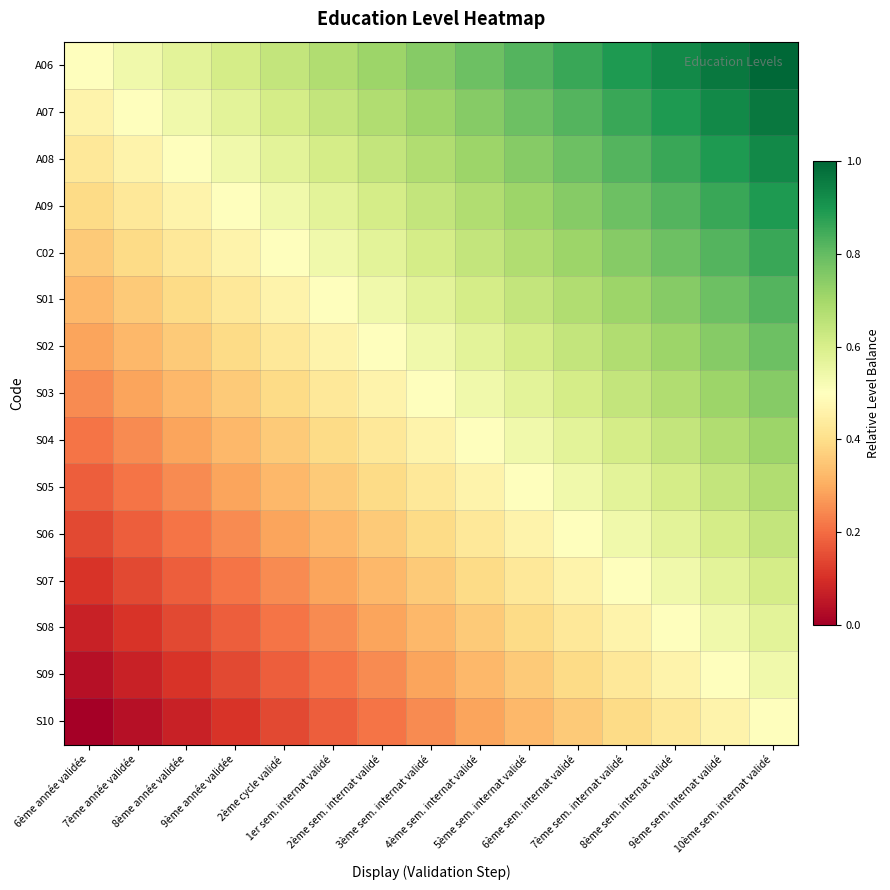

Reading right to left, what are all the values shown in this chart?

A06: 10ème sem. internat validé=1.0	9ème sem. internat validé=1.0	8ème sem. internat validé=0.9	7ème sem. internat validé=0.9	6ème sem. internat validé=0.9	5ème sem. internat validé=0.8	4ème sem. internat validé=0.8	3ème sem. internat validé=0.7	2ème sem. internat validé=0.7	1er sem. internat validé=0.7	2ème cycle validé=0.6	9ème année validée=0.6	8ème année validée=0.6	7ème année validée=0.5	6ème année validée=0.5
A07: 10ème sem. internat validé=1.0	9ème sem. internat validé=0.9	8ème sem. internat validé=0.9	7ème sem. internat validé=0.9	6ème sem. internat validé=0.8	5ème sem. internat validé=0.8	4ème sem. internat validé=0.7	3ème sem. internat validé=0.7	2ème sem. internat validé=0.7	1er sem. internat validé=0.6	2ème cycle validé=0.6	9ème année validée=0.6	8ème année validée=0.5	7ème année validée=0.5	6ème année validée=0.5
A08: 10ème sem. internat validé=0.9	9ème sem. internat validé=0.9	8ème sem. internat validé=0.9	7ème sem. internat validé=0.8	6ème sem. internat validé=0.8	5ème sem. internat validé=0.7	4ème sem. internat validé=0.7	3ème sem. internat validé=0.7	2ème sem. internat validé=0.6	1er sem. internat validé=0.6	2ème cycle validé=0.6	9ème année validée=0.5	8ème année validée=0.5	7ème année validée=0.5	6ème année validée=0.4
A09: 10ème sem. internat validé=0.9	9ème sem. internat validé=0.9	8ème sem. internat validé=0.8	7ème sem. internat validé=0.8	6ème sem. internat validé=0.7	5ème sem. internat validé=0.7	4ème sem. internat validé=0.7	3ème sem. internat validé=0.6	2ème sem. internat validé=0.6	1er sem. internat validé=0.6	2ème cycle validé=0.5	9ème année validée=0.5	8ème année validée=0.5	7ème année validée=0.4	6ème année validée=0.4
C02: 10ème sem. internat validé=0.9	9ème sem. internat validé=0.8	8ème sem. internat validé=0.8	7ème sem. internat validé=0.7	6ème sem. internat validé=0.7	5ème sem. internat validé=0.7	4ème sem. internat validé=0.6	3ème sem. internat validé=0.6	2ème sem. internat validé=0.6	1er sem. internat validé=0.5	2ème cycle validé=0.5	9ème année validée=0.5	8ème année validée=0.4	7ème année validée=0.4	6ème année validée=0.4
S01: 10ème sem. internat validé=0.8	9ème sem. internat validé=0.8	8ème sem. internat validé=0.7	7ème sem. internat validé=0.7	6ème sem. internat validé=0.7	5ème sem. internat validé=0.6	4ème sem. internat validé=0.6	3ème sem. internat validé=0.6	2ème sem. internat validé=0.5	1er sem. internat validé=0.5	2ème cycle validé=0.5	9ème année validée=0.4	8ème année validée=0.4	7ème année validée=0.4	6ème année validée=0.3
S02: 10ème sem. internat validé=0.8	9ème sem. internat validé=0.7	8ème sem. internat validé=0.7	7ème sem. internat validé=0.7	6ème sem. internat validé=0.6	5ème sem. internat validé=0.6	4ème sem. internat validé=0.6	3ème sem. internat validé=0.5	2ème sem. internat validé=0.5	1er sem. internat validé=0.5	2ème cycle validé=0.4	9ème année validée=0.4	8ème année validée=0.4	7ème année validée=0.3	6ème année validée=0.3
S03: 10ème sem. internat validé=0.7	9ème sem. internat validé=0.7	8ème sem. internat validé=0.7	7ème sem. internat validé=0.6	6ème sem. internat validé=0.6	5ème sem. internat validé=0.6	4ème sem. internat validé=0.5	3ème sem. internat validé=0.5	2ème sem. internat validé=0.5	1er sem. internat validé=0.4	2ème cycle validé=0.4	9ème année validée=0.4	8ème année validée=0.3	7ème année validée=0.3	6ème année validée=0.2
S04: 10ème sem. internat validé=0.7	9ème sem. internat validé=0.7	8ème sem. internat validé=0.6	7ème sem. internat validé=0.6	6ème sem. internat validé=0.6	5ème sem. internat validé=0.5	4ème sem. internat validé=0.5	3ème sem. internat validé=0.5	2ème sem. internat validé=0.4	1er sem. internat validé=0.4	2ème cycle validé=0.4	9ème année validée=0.3	8ème année validée=0.3	7ème année validée=0.2	6ème année validée=0.2
S05: 10ème sem. internat validé=0.7	9ème sem. internat validé=0.6	8ème sem. internat validé=0.6	7ème sem. internat validé=0.6	6ème sem. internat validé=0.5	5ème sem. internat validé=0.5	4ème sem. internat validé=0.5	3ème sem. internat validé=0.4	2ème sem. internat validé=0.4	1er sem. internat validé=0.4	2ème cycle validé=0.3	9ème année validée=0.3	8ème année validée=0.2	7ème année validée=0.2	6ème année validée=0.2
S06: 10ème sem. internat validé=0.6	9ème sem. internat validé=0.6	8ème sem. internat validé=0.6	7ème sem. internat validé=0.5	6ème sem. internat validé=0.5	5ème sem. internat validé=0.5	4ème sem. internat validé=0.4	3ème sem. internat validé=0.4	2ème sem. internat validé=0.4	1er sem. internat validé=0.3	2ème cycle validé=0.3	9ème année validée=0.2	8ème année validée=0.2	7ème année validée=0.2	6ème année validée=0.1
S07: 10ème sem. internat validé=0.6	9ème sem. internat validé=0.6	8ème sem. internat validé=0.5	7ème sem. internat validé=0.5	6ème sem. internat validé=0.5	5ème sem. internat validé=0.4	4ème sem. internat validé=0.4	3ème sem. internat validé=0.4	2ème sem. internat validé=0.3	1er sem. internat validé=0.3	2ème cycle validé=0.2	9ème année validée=0.2	8ème année validée=0.2	7ème année validée=0.1	6ème année validée=0.1
S08: 10ème sem. internat validé=0.6	9ème sem. internat validé=0.5	8ème sem. internat validé=0.5	7ème sem. internat validé=0.5	6ème sem. internat validé=0.4	5ème sem. internat validé=0.4	4ème sem. internat validé=0.4	3ème sem. internat validé=0.3	2ème sem. internat validé=0.3	1er sem. internat validé=0.2	2ème cycle validé=0.2	9ème année validée=0.2	8ème année validée=0.1	7ème année validée=0.1	6ème année validée=0.1
S09: 10ème sem. internat validé=0.5	9ème sem. internat validé=0.5	8ème sem. internat validé=0.5	7ème sem. internat validé=0.4	6ème sem. internat validé=0.4	5ème sem. internat validé=0.4	4ème sem. internat validé=0.3	3ème sem. internat validé=0.3	2ème sem. internat validé=0.2	1er sem. internat validé=0.2	2ème cycle validé=0.2	9ème année validée=0.1	8ème année validée=0.1	7ème année validée=0.1	6ème année validée=0.0
S10: 10ème sem. internat validé=0.5	9ème sem. internat validé=0.5	8ème sem. internat validé=0.4	7ème sem. internat validé=0.4	6ème sem. internat validé=0.4	5ème sem. internat validé=0.3	4ème sem. internat validé=0.3	3ème sem. internat validé=0.2	2ème sem. internat validé=0.2	1er sem. internat validé=0.2	2ème cycle validé=0.1	9ème année validée=0.1	8ème année validée=0.1	7ème année validée=0.0	6ème année validée=0.0